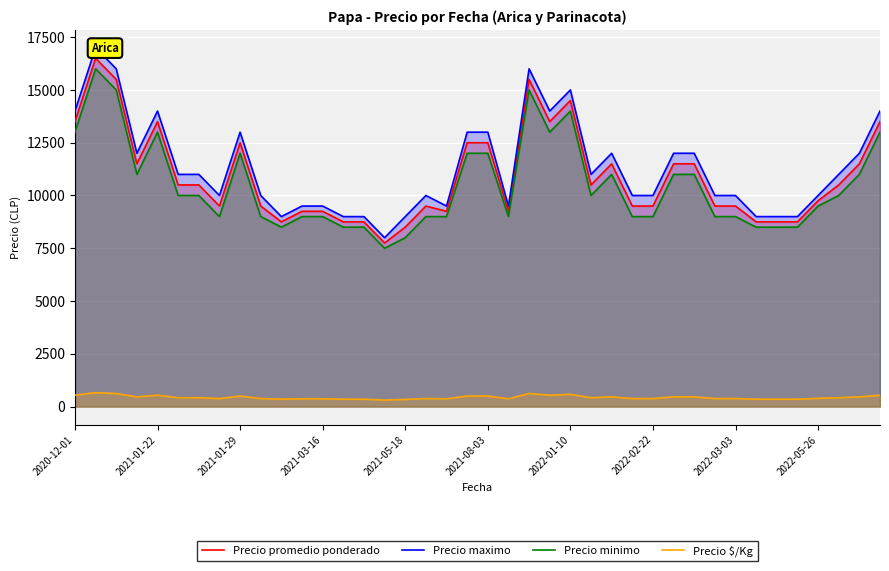

True or false: Precio promedio ponderado and Precio $/Kg cross at least once.

False